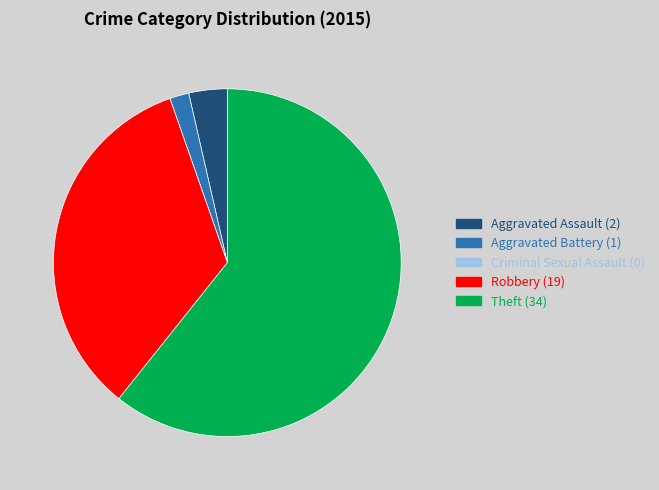

Approximately how many times larger is the value at Theft compared to Aggravated Assault?

17.0